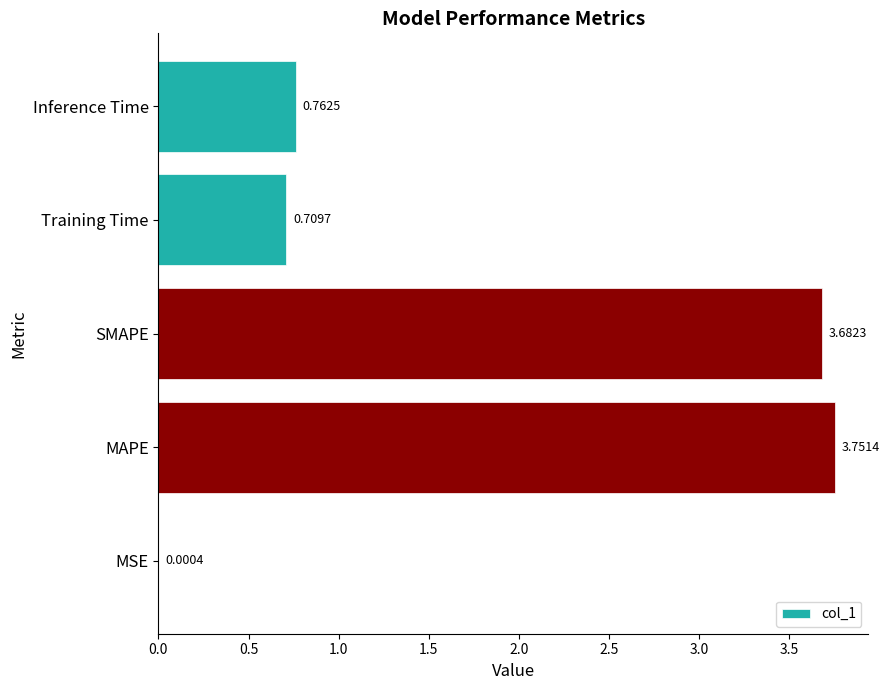

Which has a higher value, MAPE or Inference Time?

MAPE